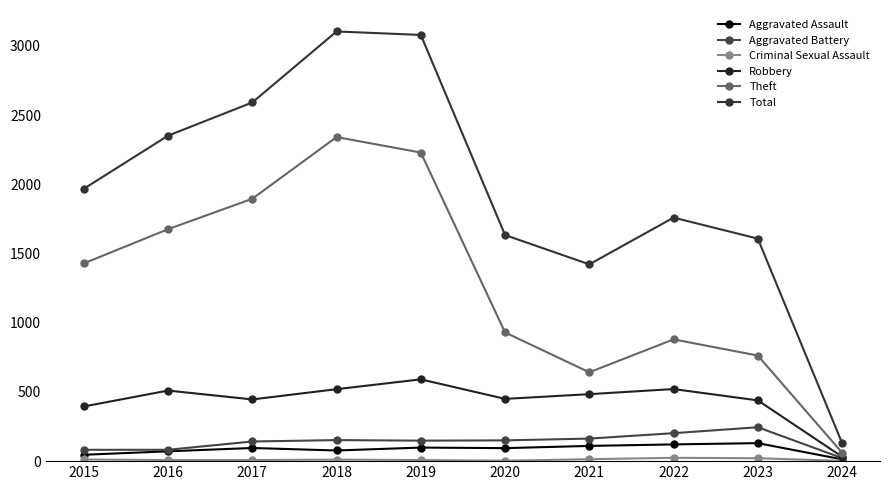

What is the total value across all series at 2024?

261